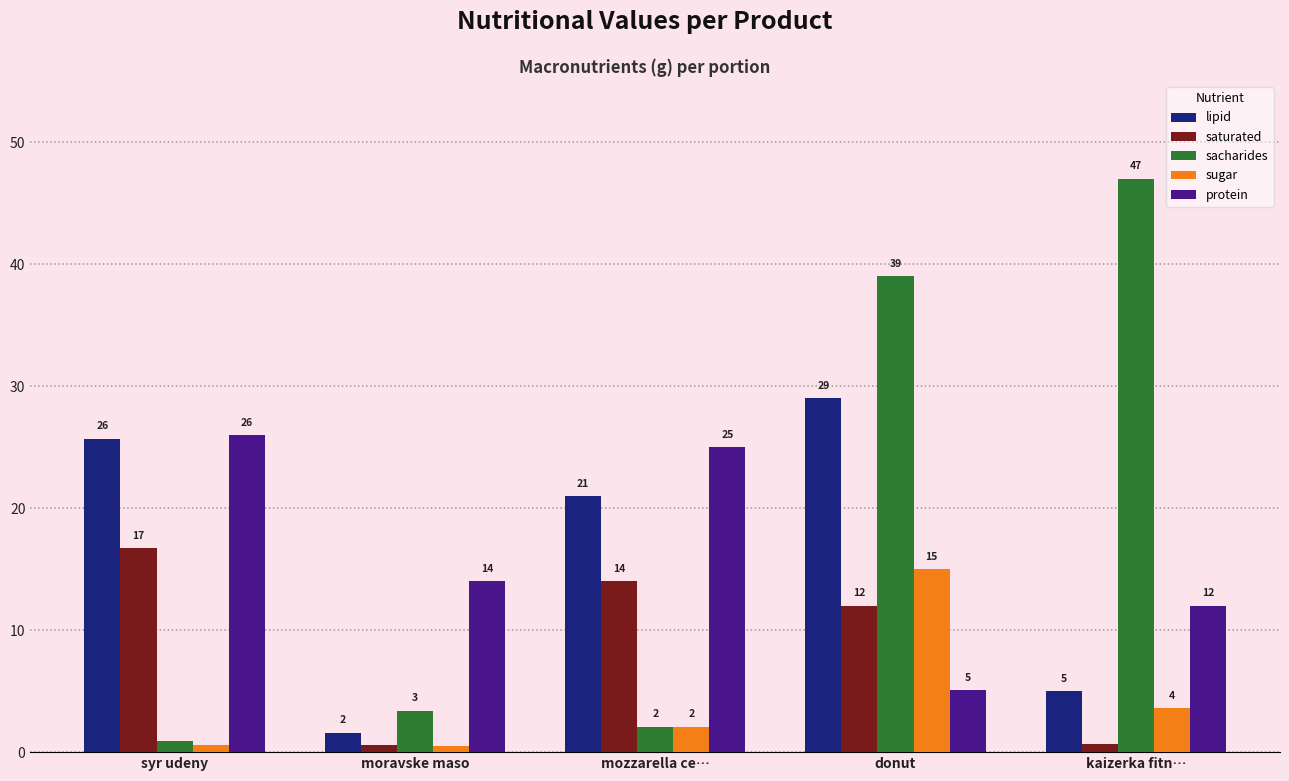

Rank the categories by sacharides value from lowest to highest.

syr udeny, mozzarella ce…, moravske maso, donut, kaizerka fitn…